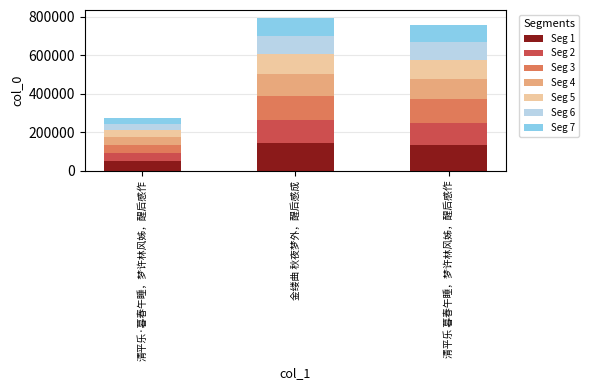

What is the sum of all Seg 1 values?

329056.4